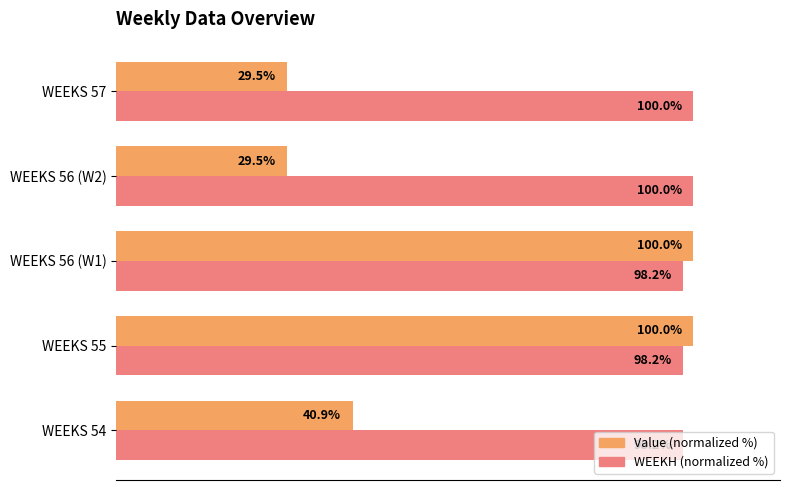

Which series has the largest total across all categories?

WEEKH (normalized %)